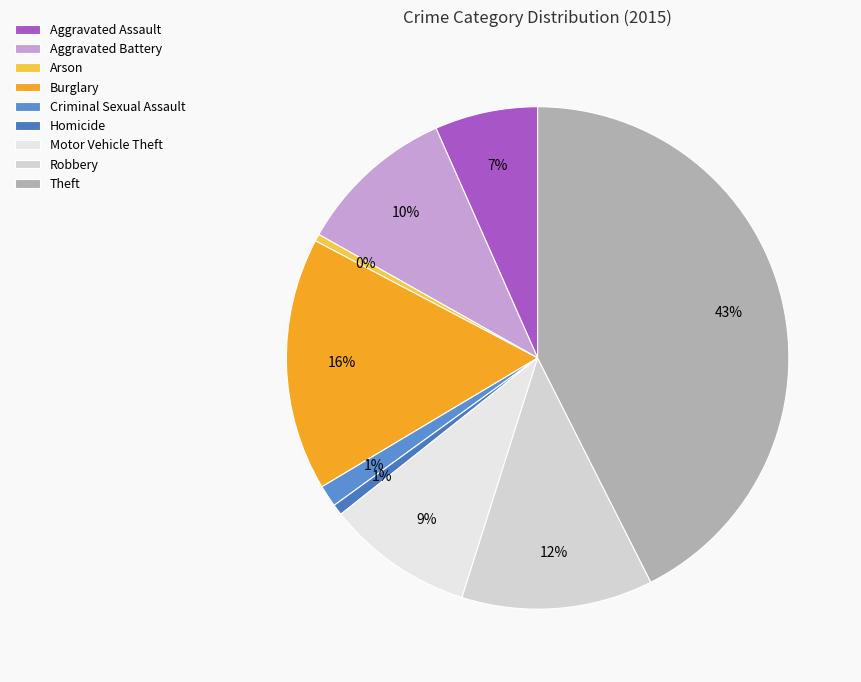

True or false: Criminal Sexual Assault accounts for 13% of the total.

False